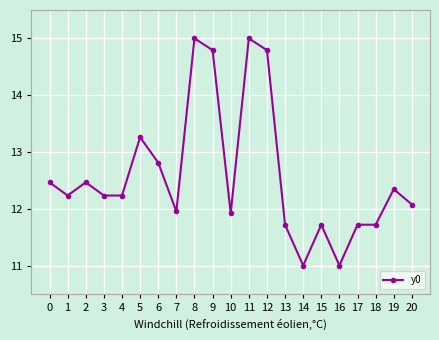

Between 5 and 10, which is larger?

5